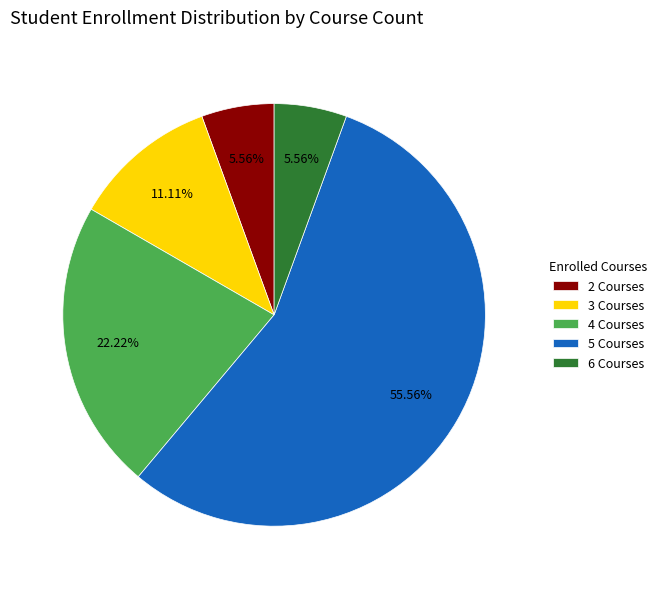

To the nearest percent, what is the average slice percentage?

20%